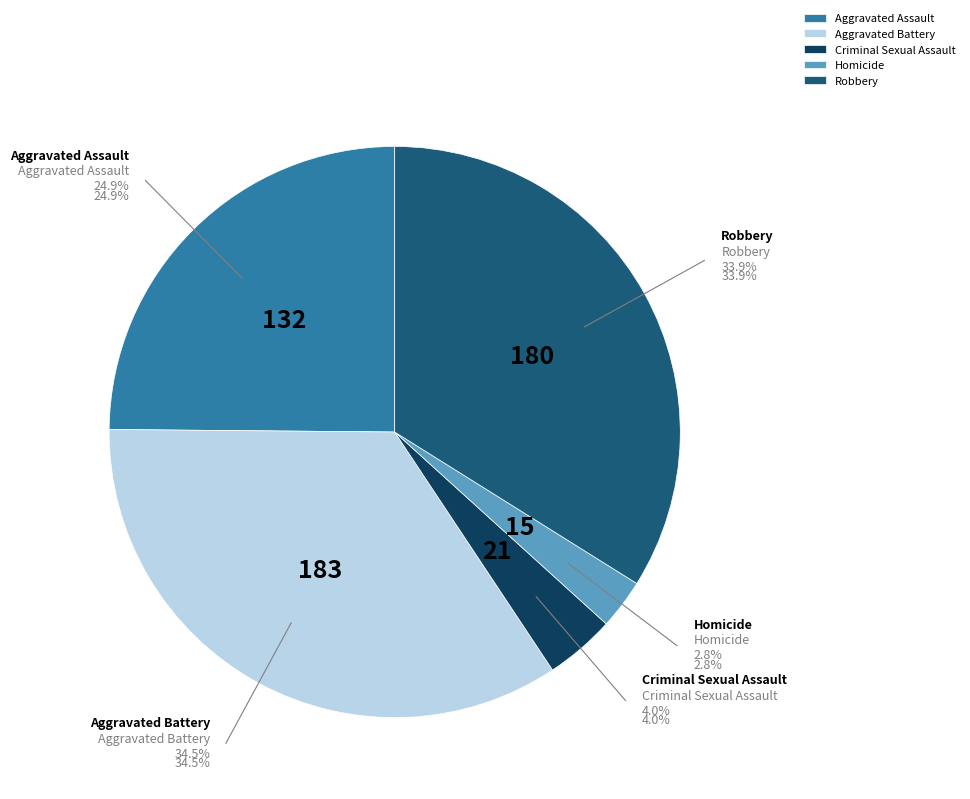

What is the smallest slice in the pie chart?

Homicide